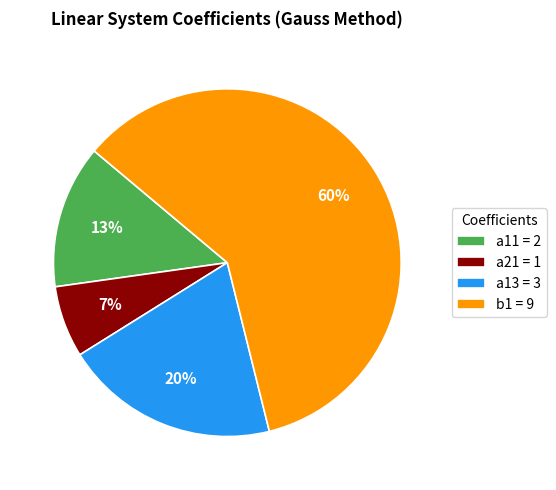

What is the smallest slice in the pie chart?

a21 = 1